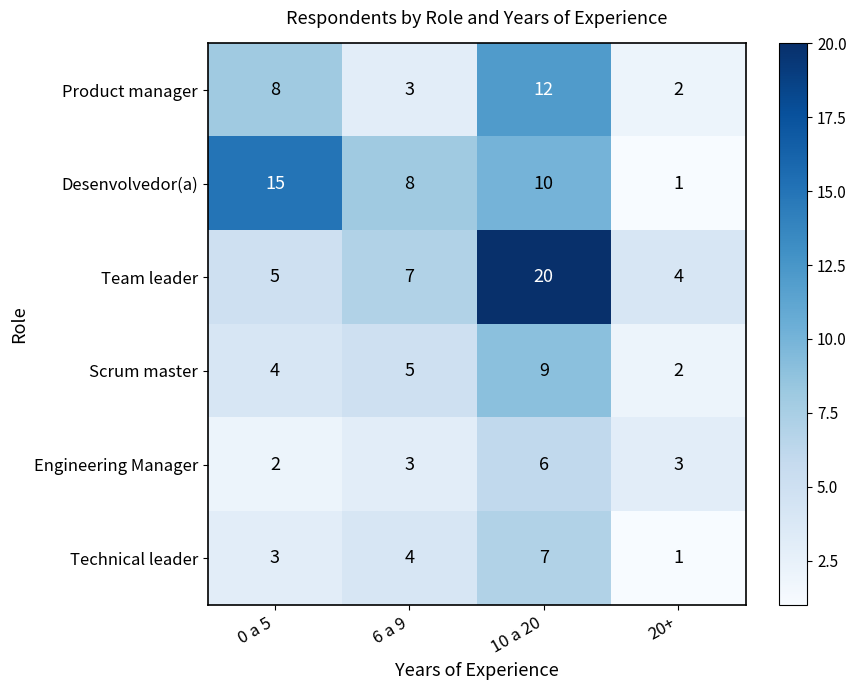

Reading left to right, list all the values displayed in this chart.

Product manager: 8	3	12	2
Desenvolvedor(a): 15	8	10	1
Team leader: 5	7	20	4
Scrum master: 4	5	9	2
Engineering Manager: 2	3	6	3
Technical leader: 3	4	7	1